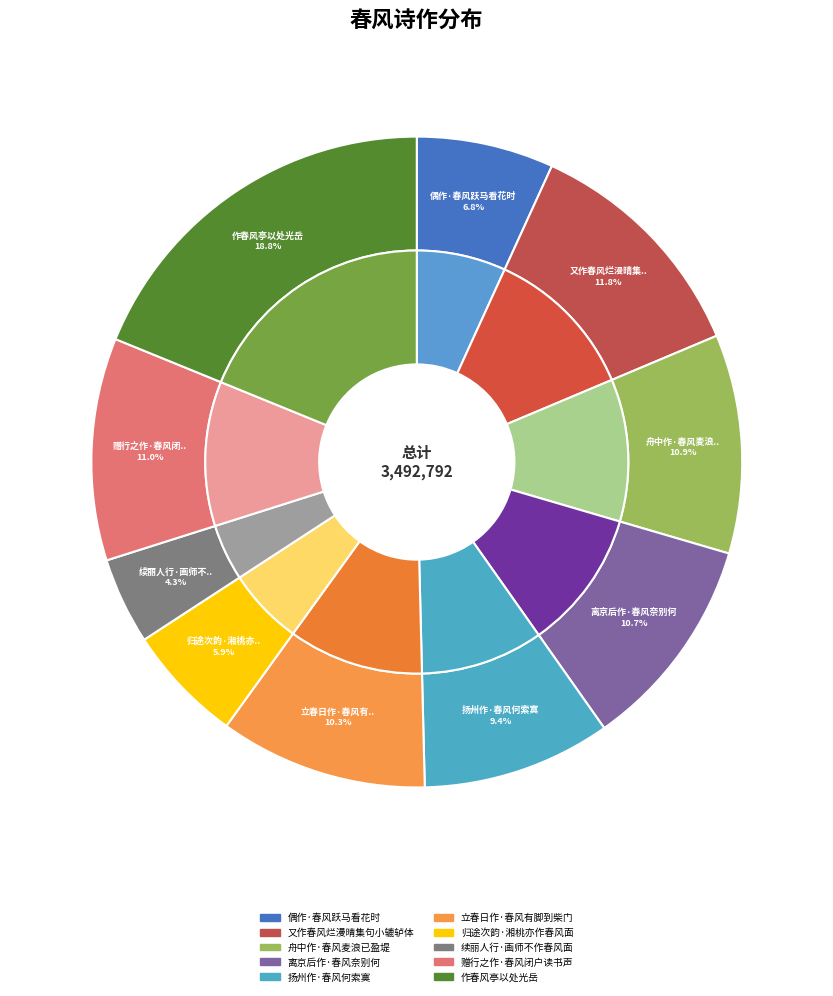

Rank the categories by value from lowest to highest.

续丽人行·画师不作春风面, 归途次韵·湘桃亦作春风面, 偶作·春风跃马看花时, 扬州作·春风何索寞, 立春日作·春风有脚到柴门, 离京后作·春风奈别何, 舟中作·春风麦浪已盈堤, 赠行之作·春风闭户读书声, 又作春风烂漫晴集句小辘轳体, 作春风亭以处光岳